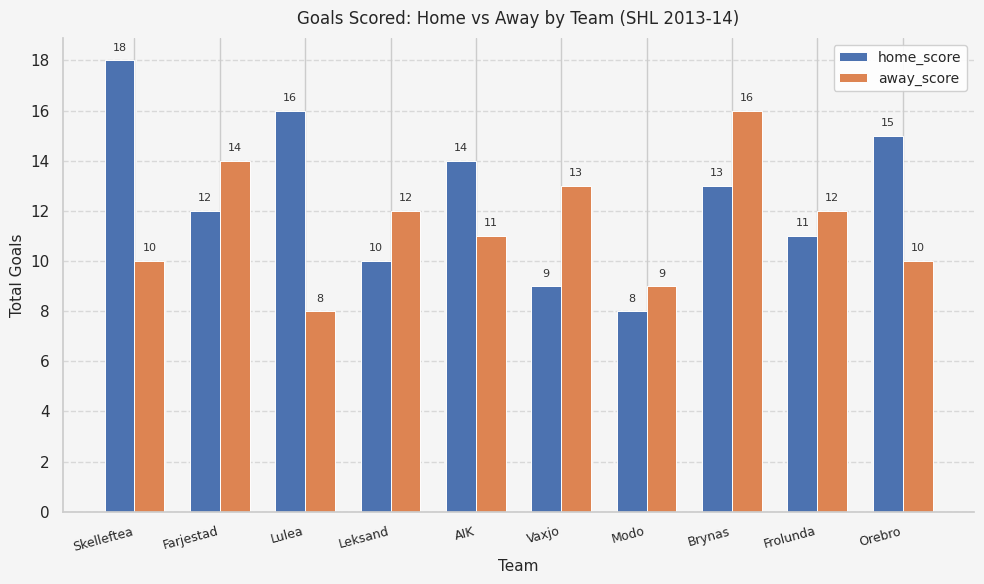

What is the lowest value of the home_score series?

8